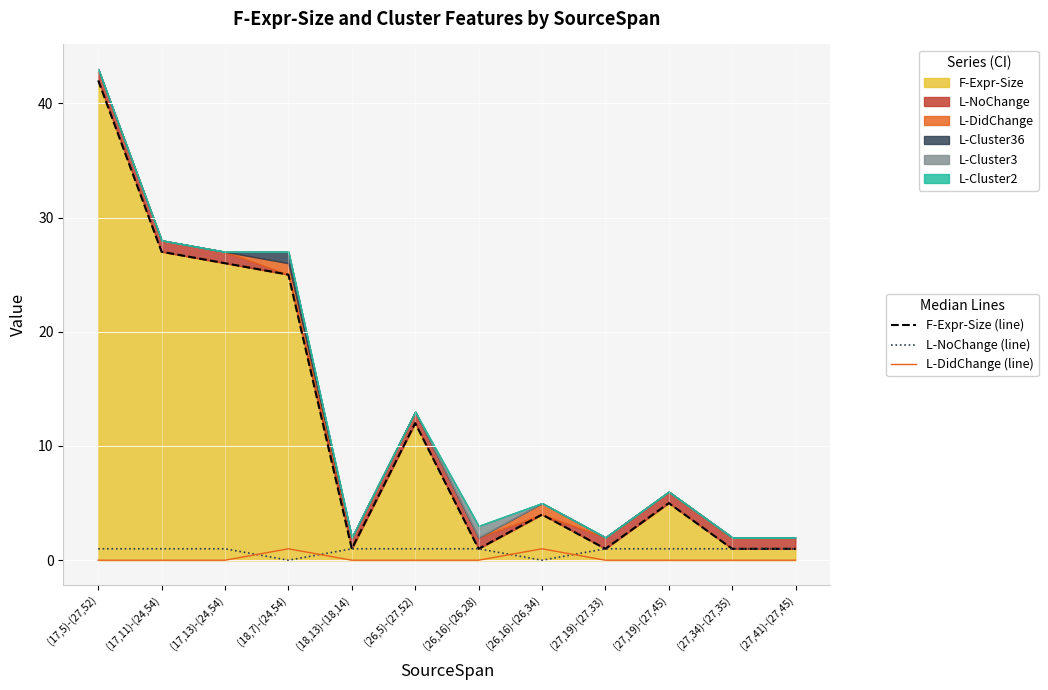

Reading left to right, what are all the values shown in this chart?

F-Expr-Size (line): (17,5)-(27,52)=42	(17,11)-(24,54)=27	(17,13)-(24,54)=26	(18,7)-(24,54)=25	(18,13)-(18,14)=1	(26,5)-(27,52)=12	(26,16)-(26,28)=1	(26,16)-(26,34)=4	(27,19)-(27,33)=1	(27,19)-(27,45)=5	(27,34)-(27,35)=1	(27,41)-(27,45)=1
L-NoChange (line): (17,5)-(27,52)=1	(17,11)-(24,54)=1	(17,13)-(24,54)=1	(18,7)-(24,54)=0	(18,13)-(18,14)=1	(26,5)-(27,52)=1	(26,16)-(26,28)=1	(26,16)-(26,34)=0	(27,19)-(27,33)=1	(27,19)-(27,45)=1	(27,34)-(27,35)=1	(27,41)-(27,45)=1
L-DidChange (line): (17,5)-(27,52)=0	(17,11)-(24,54)=0	(17,13)-(24,54)=0	(18,7)-(24,54)=1	(18,13)-(18,14)=0	(26,5)-(27,52)=0	(26,16)-(26,28)=0	(26,16)-(26,34)=1	(27,19)-(27,33)=0	(27,19)-(27,45)=0	(27,34)-(27,35)=0	(27,41)-(27,45)=0